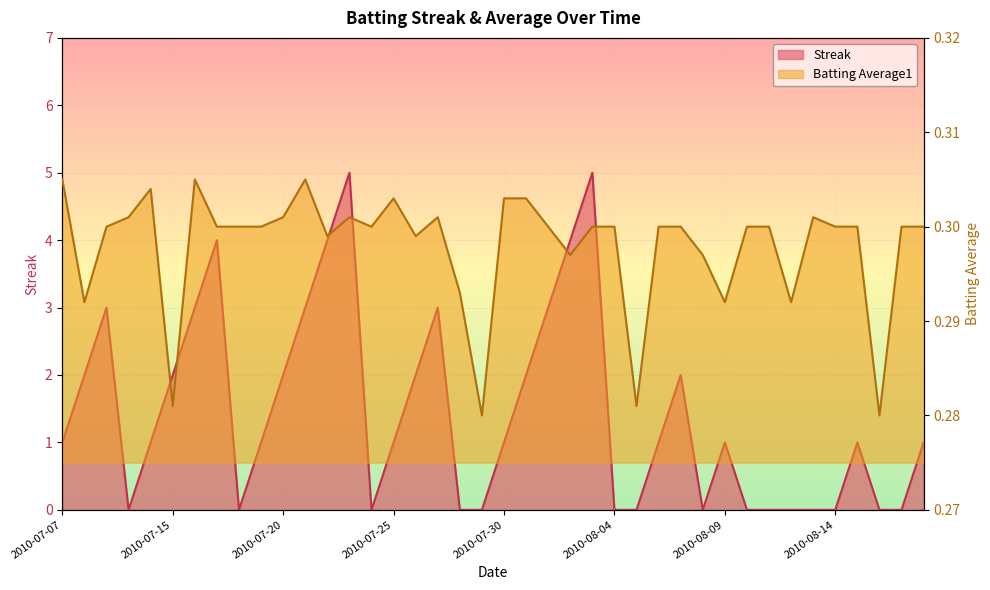

What is the average value of the Streak series?

1.4